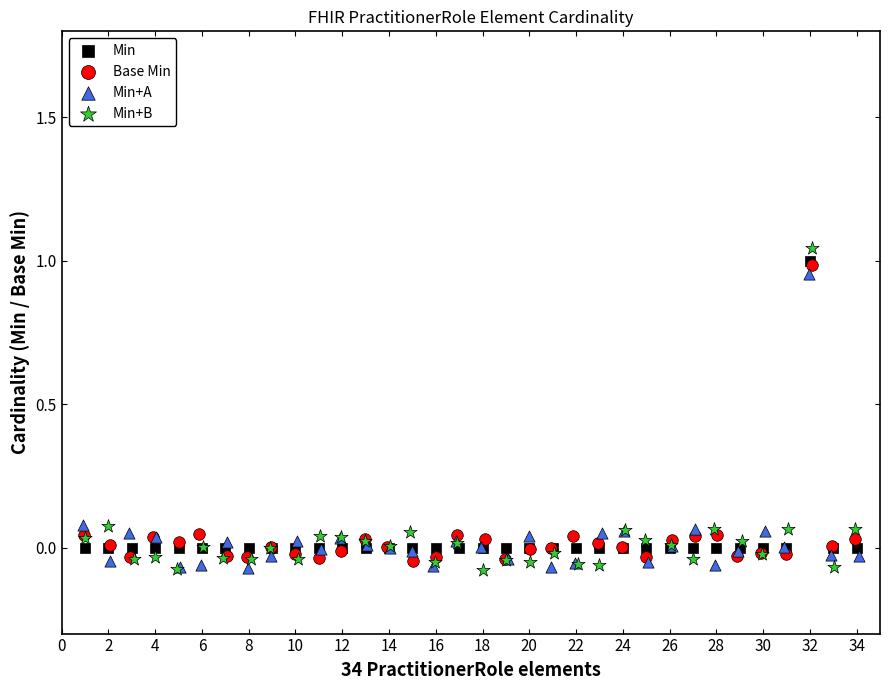

What are all the series names shown in the legend?

Min, Base Min, Min+A, Min+B